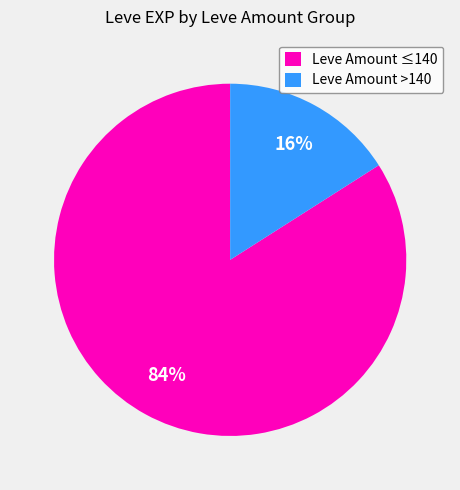

Is it true that Leve Amount >140 is 30% of the pie?

False